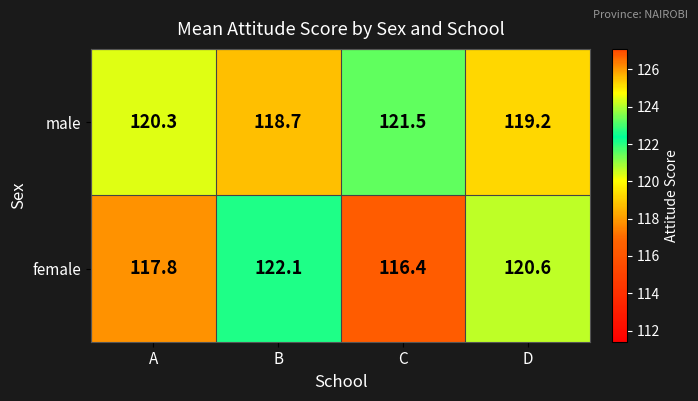

Is it true that female equals 80.3 at B?

False